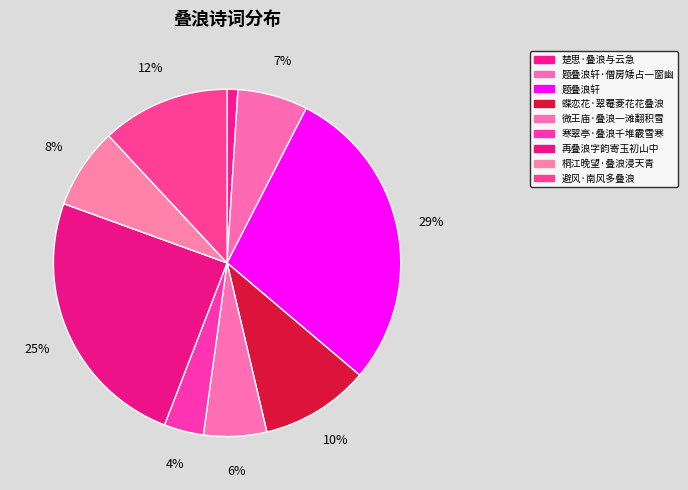

To the nearest percent, what is the difference between the largest and smallest slice percentages?

28%